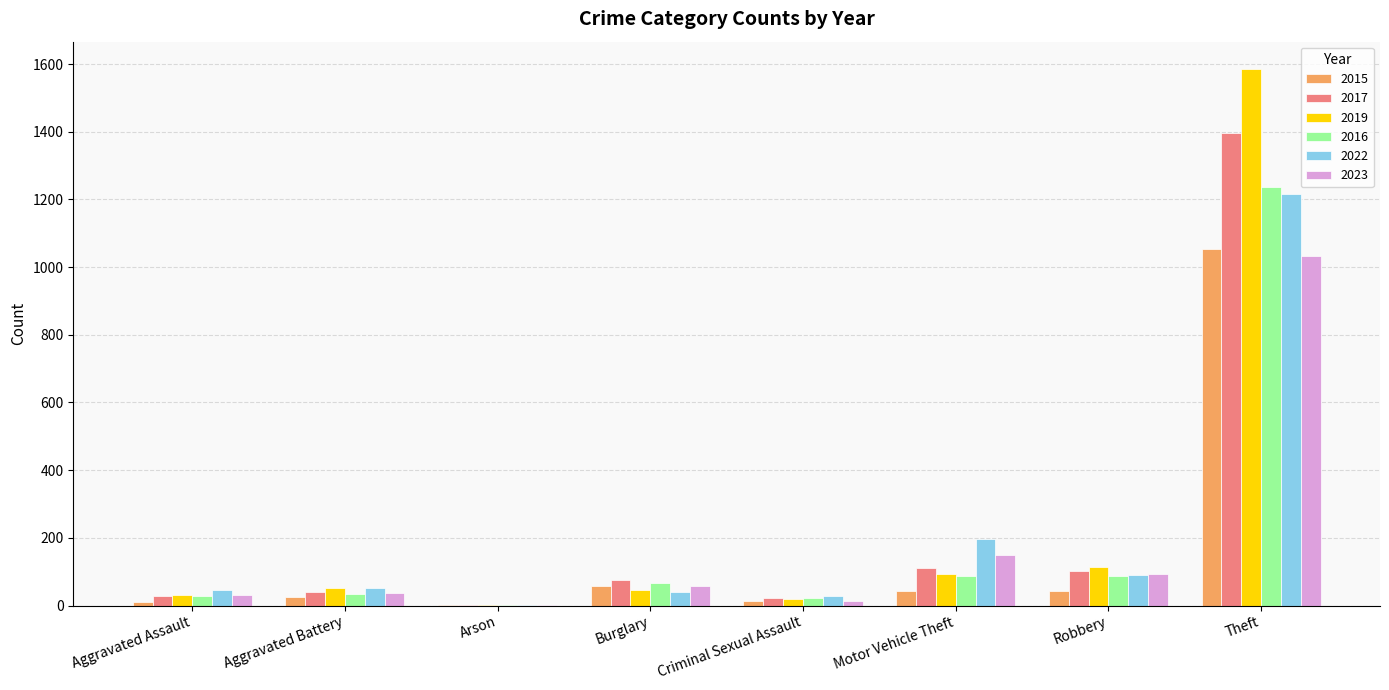

How many categories are shown in the chart?

8